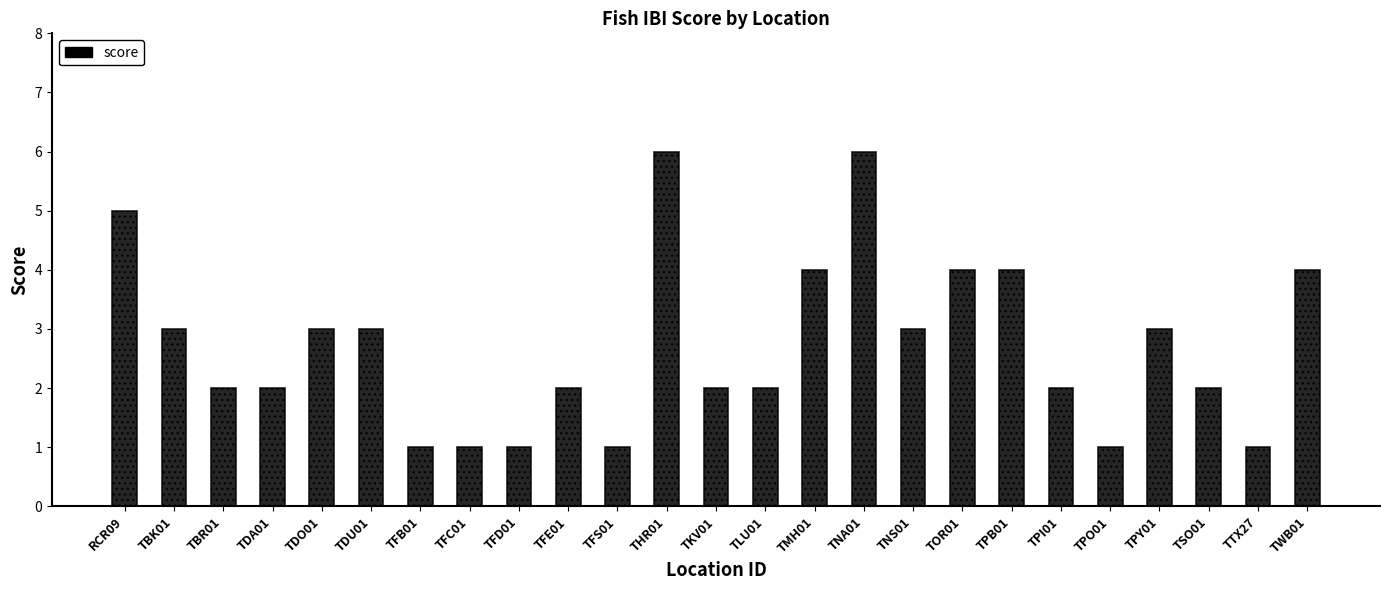

Reading left to right, list all the values displayed in this chart.

5	3	2	2	3	3	1	1	1	2	1	6	2	2	4	6	3	4	4	2	1	3	2	1	4